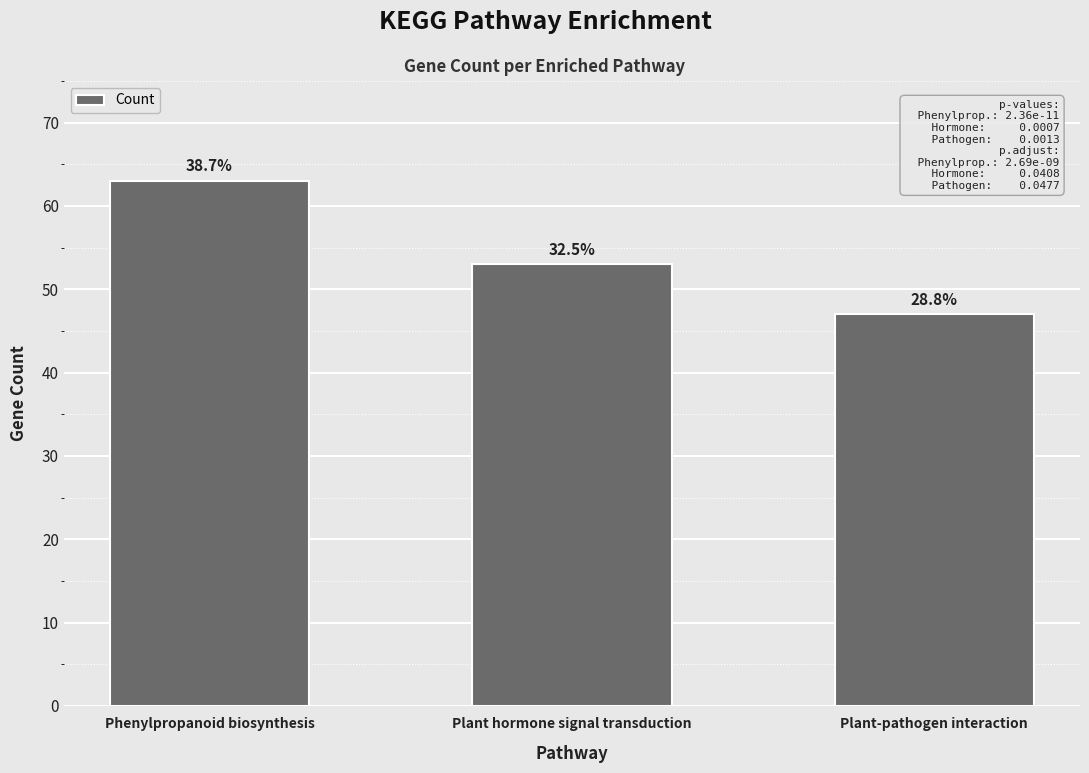

Reading left to right, extract all data points from this chart.

Phenylpropanoid biosynthesis=63	Plant hormone signal transduction=53	Plant-pathogen interaction=47